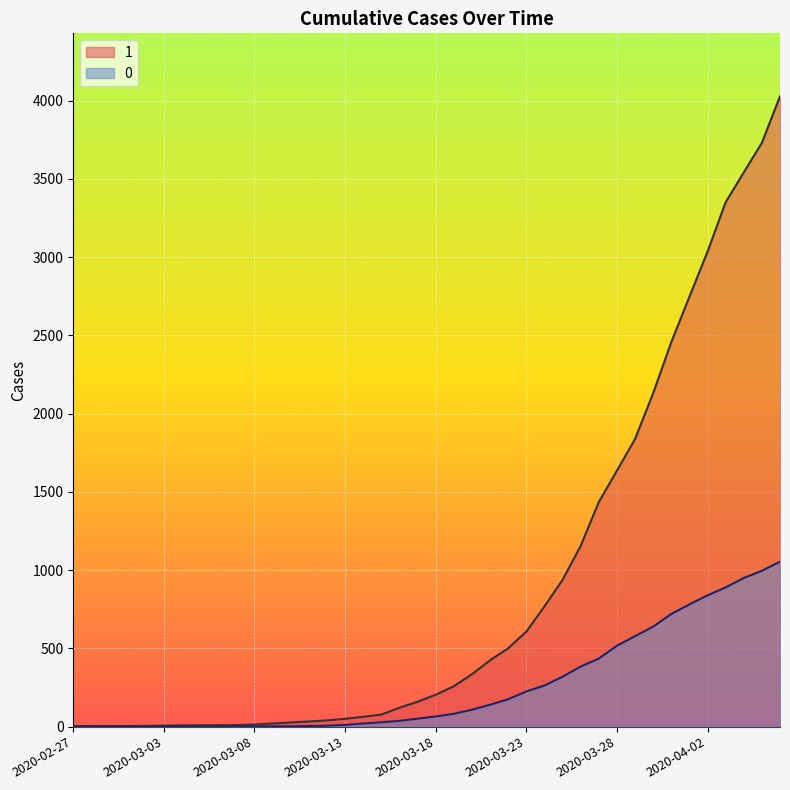

How many values in 0 are above zero?

31